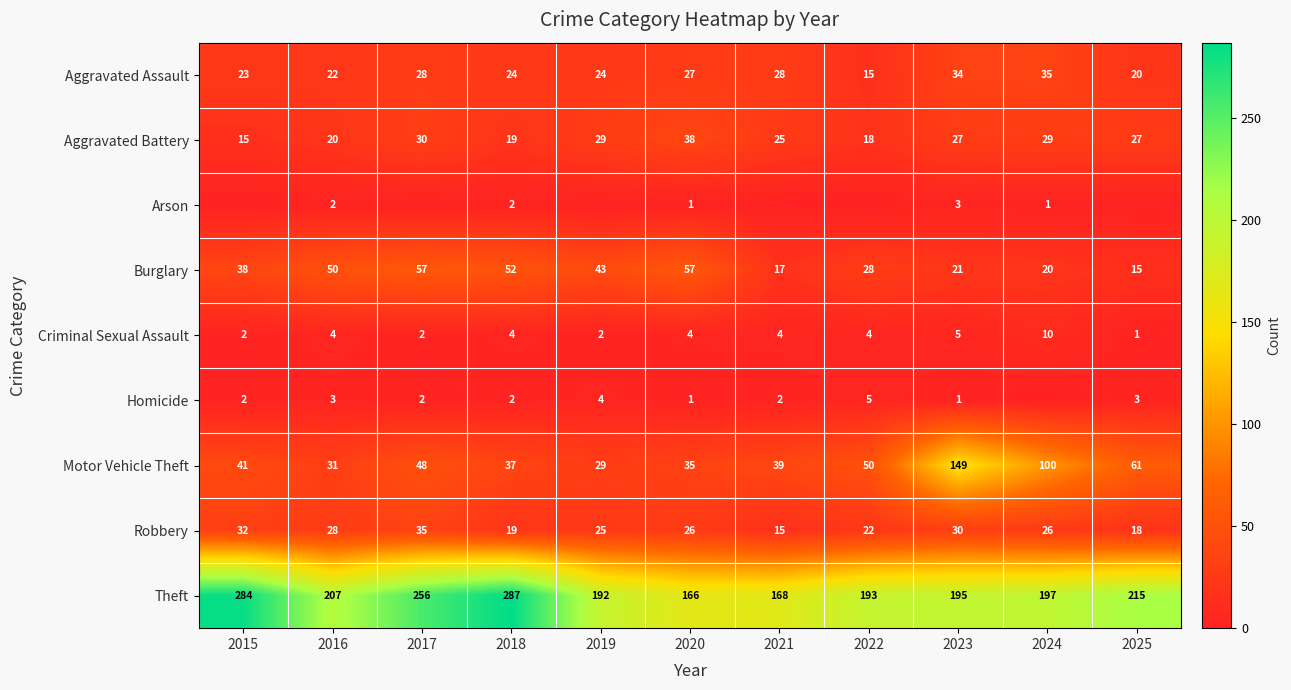

The Theft series shows 215 at 2025. True or false?

True